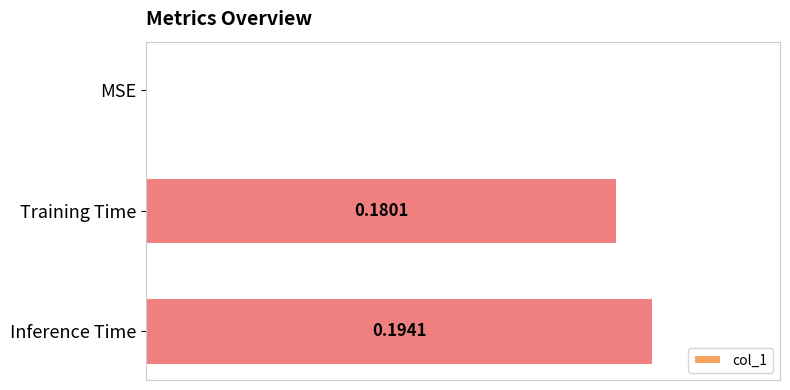

Between Training Time and Inference Time, which is larger?

Inference Time